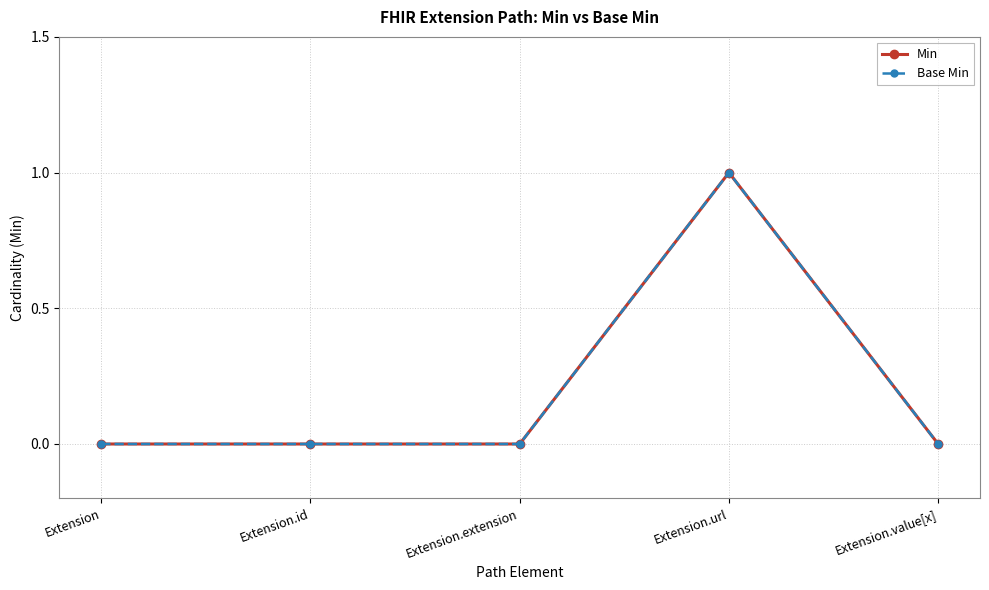

How many lines are shown in the chart?

2